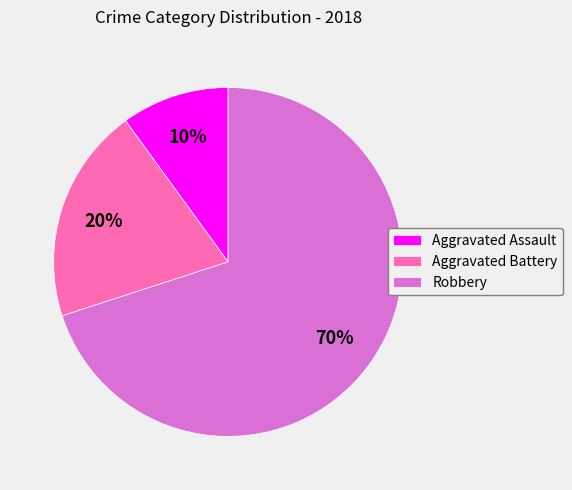

Is there a majority slice in this chart?

Yes